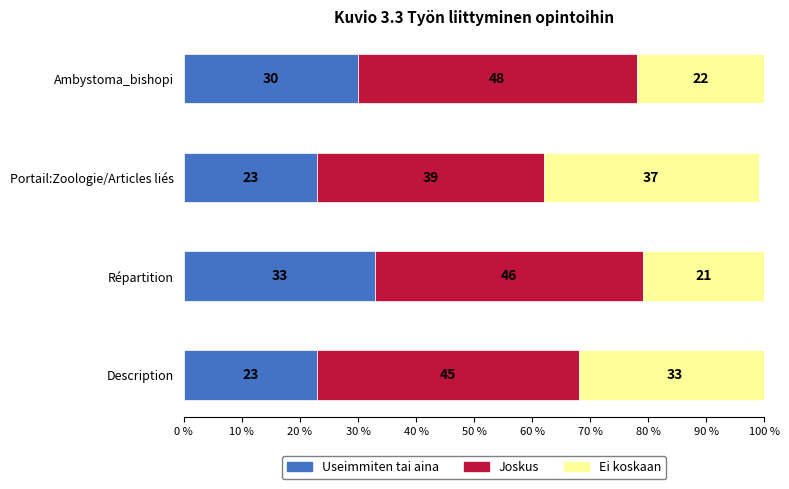

What value does the Useimmiten tai aina series have at Description, to the nearest 10?

20